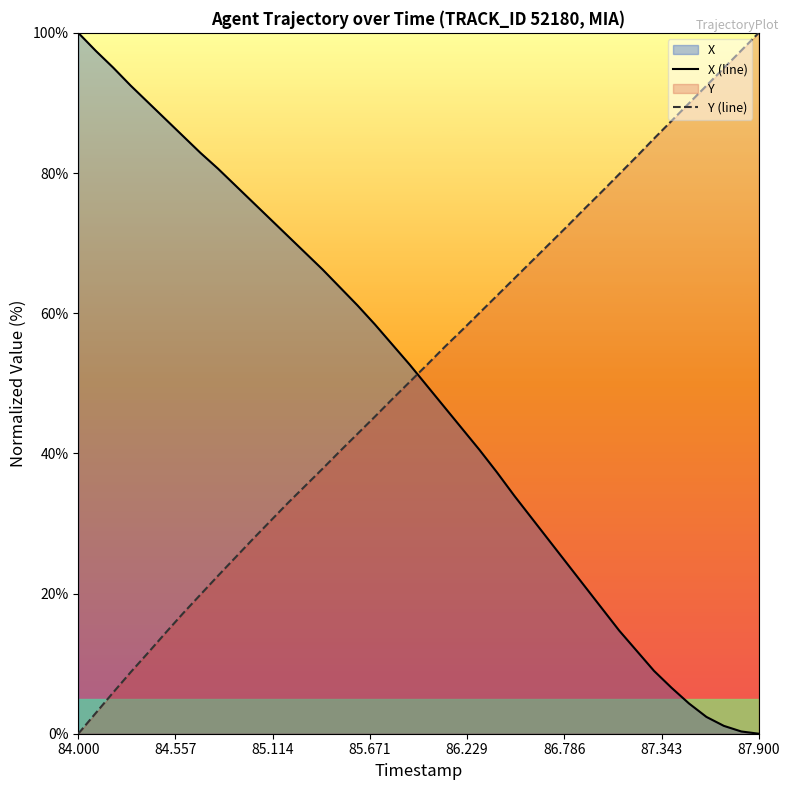

True or false: Y (line) and X (line) cross at least once.

True